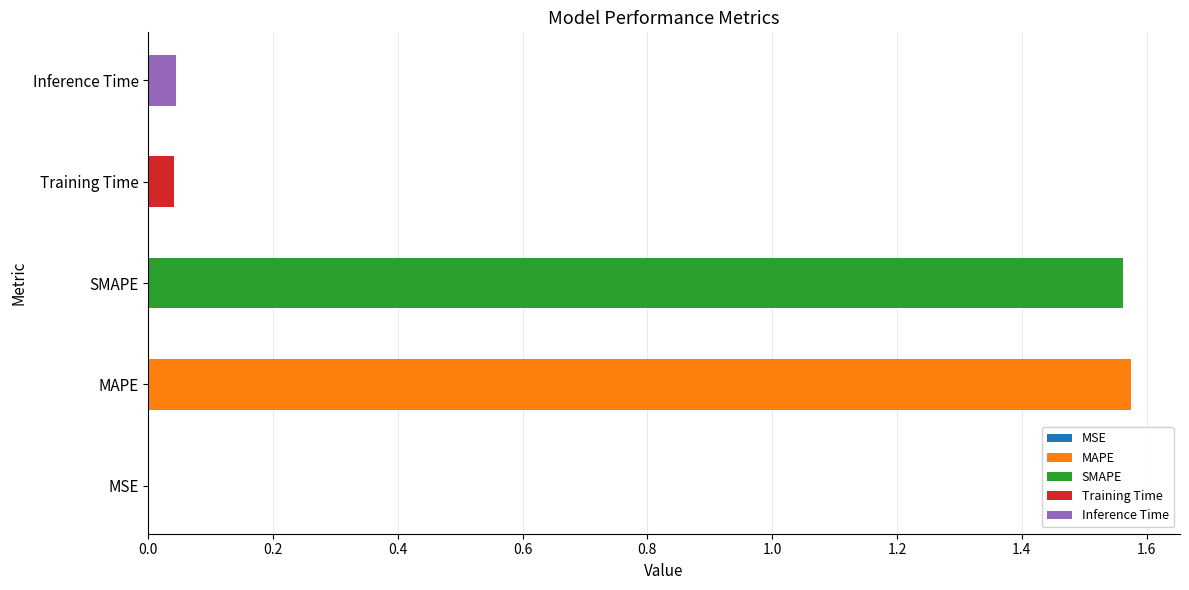

List the labels in order of value, largest first.

MAPE, SMAPE, Inference Time, Training Time, MSE